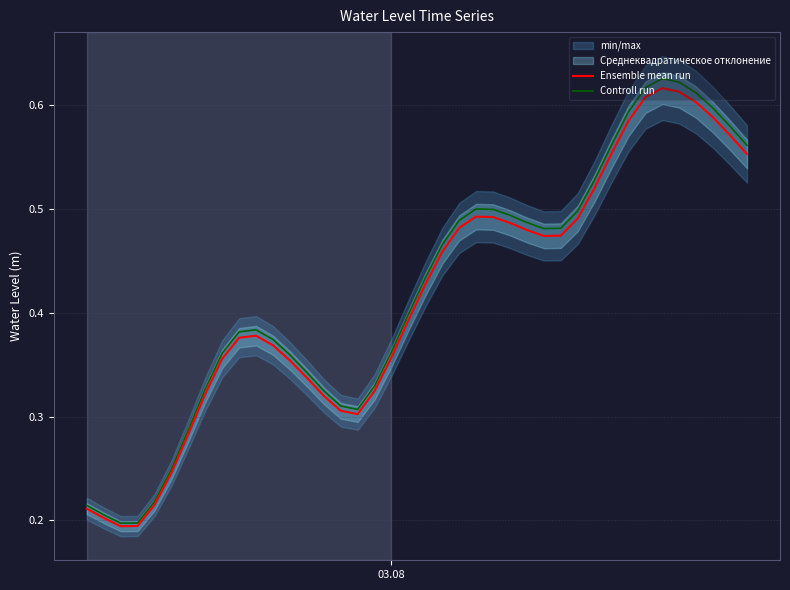

True or false: Ensemble mean run and Controll run intersect in this chart.

False